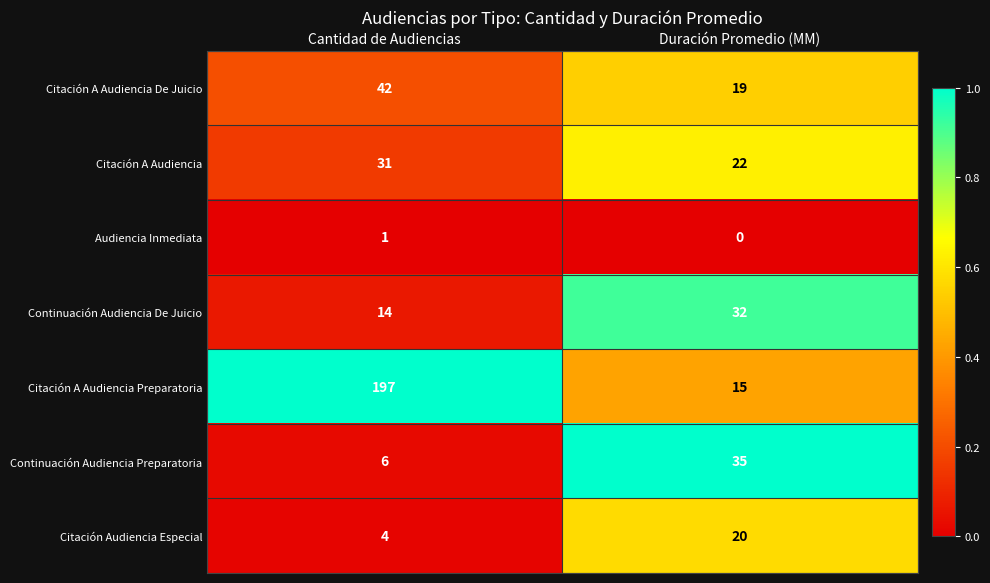

At how many categories does at least one series exceed 0?

2